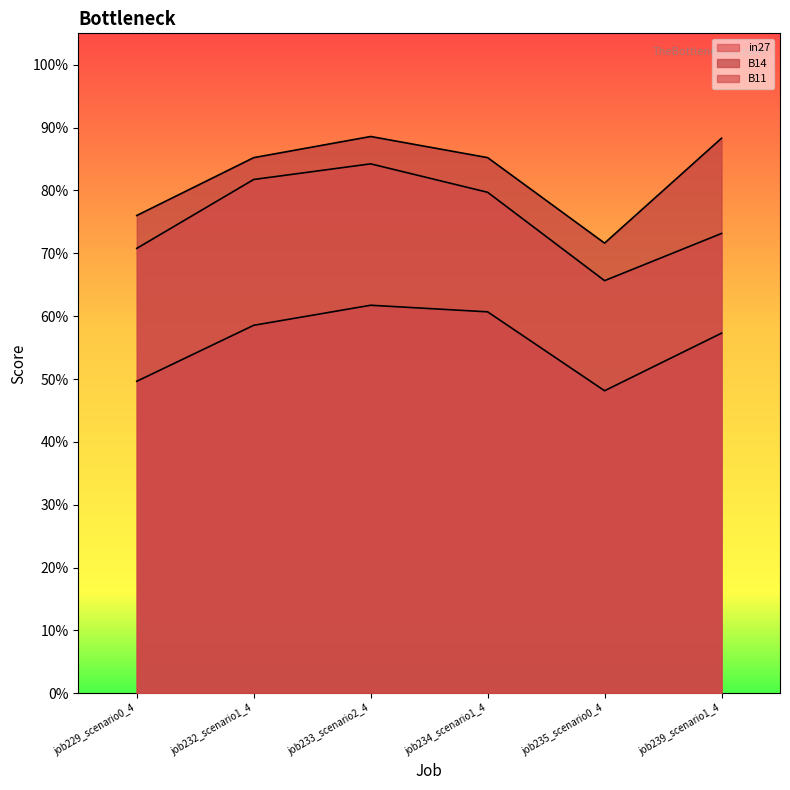

Reading left to right, list all the values displayed in this chart.

in27: job229_scenario0_4=0.5	job232_scenario1_4=0.6	job233_scenario2_4=0.6	job234_scenario1_4=0.6	job235_scenario0_4=0.5	job239_scenario1_4=0.6
B14: job229_scenario0_4=0.8	job232_scenario1_4=0.9	job233_scenario2_4=0.9	job234_scenario1_4=0.9	job235_scenario0_4=0.7	job239_scenario1_4=0.9
B11: job229_scenario0_4=0.7	job232_scenario1_4=0.8	job233_scenario2_4=0.8	job234_scenario1_4=0.8	job235_scenario0_4=0.7	job239_scenario1_4=0.7